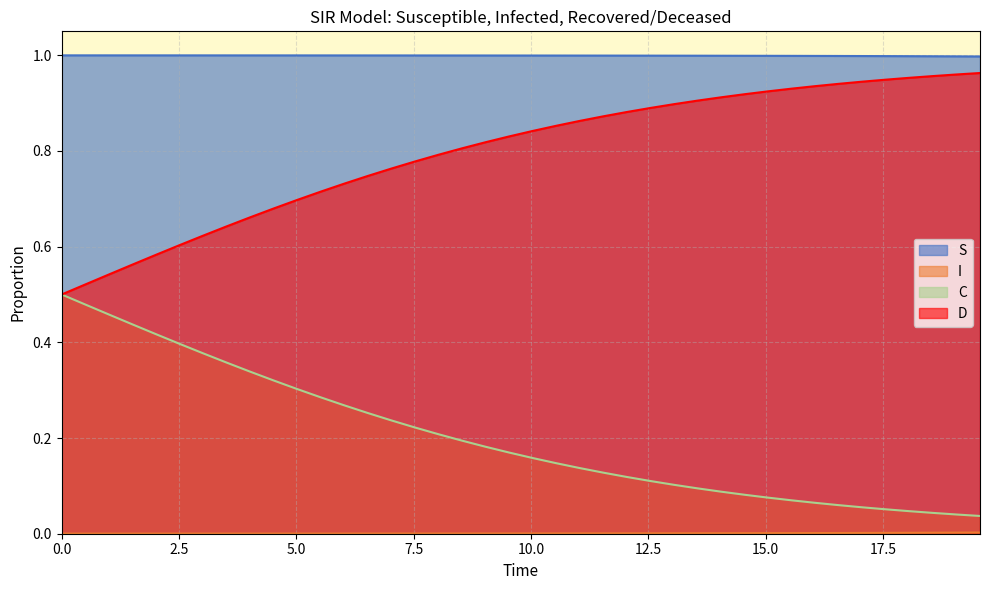

Which series has the widest spread of values?

D